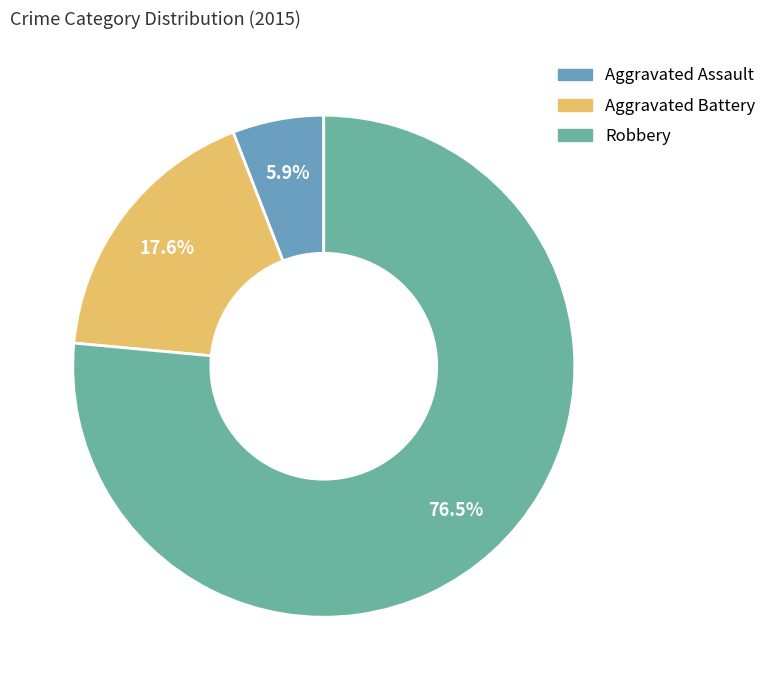

To the nearest percent, what is the difference between the largest and smallest slice percentages?

71%